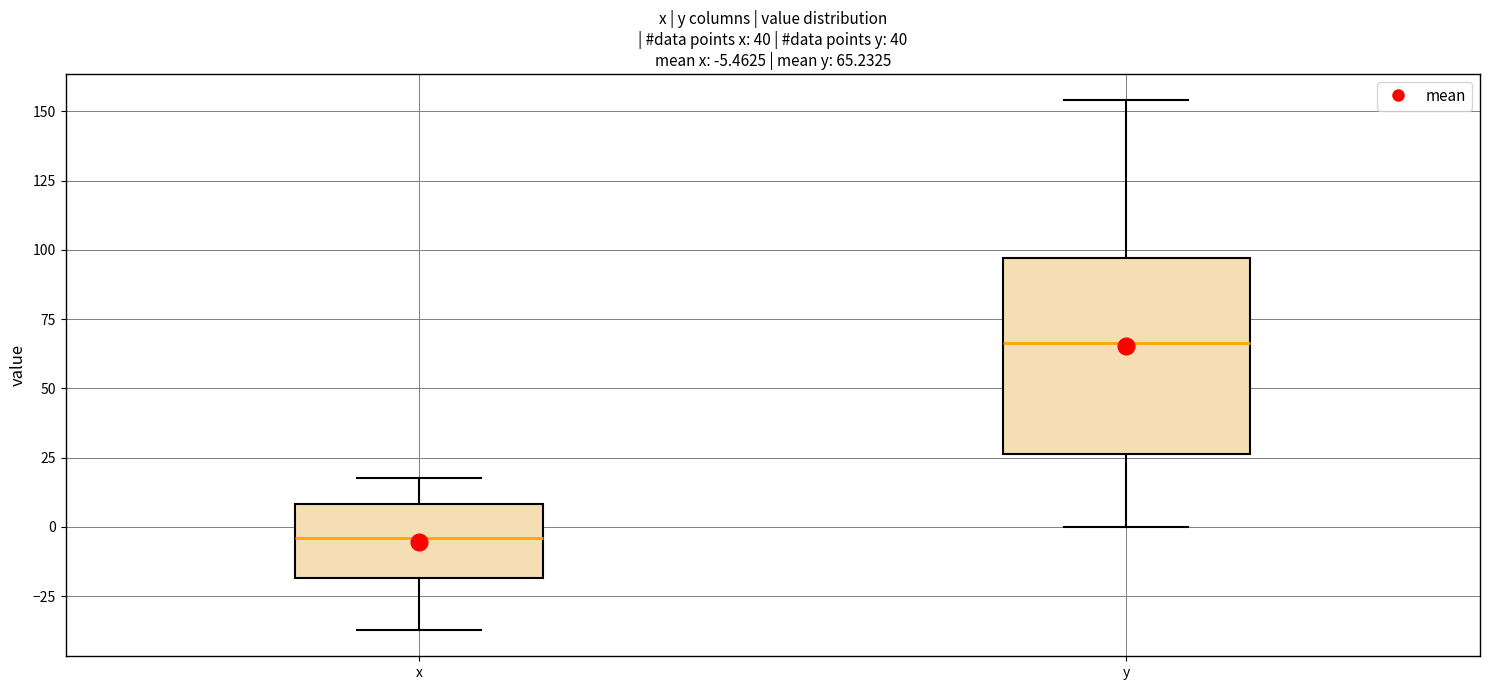

Which box has the highest median line?

y